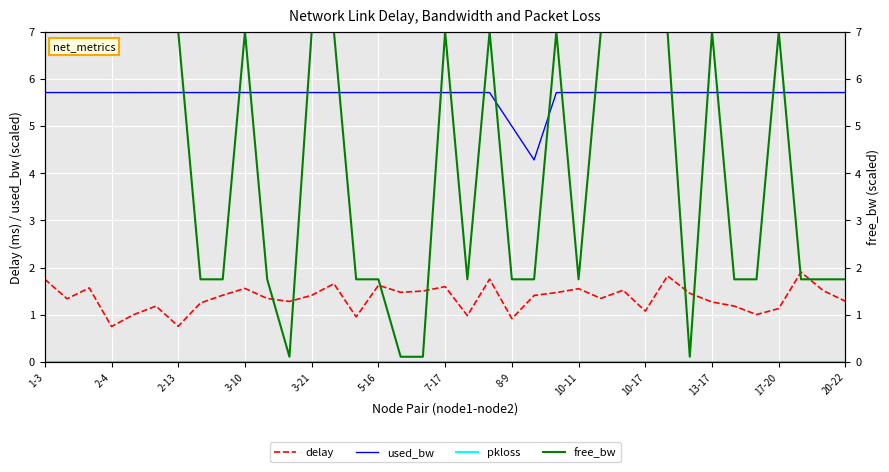

Count the number of data series in this chart.

4